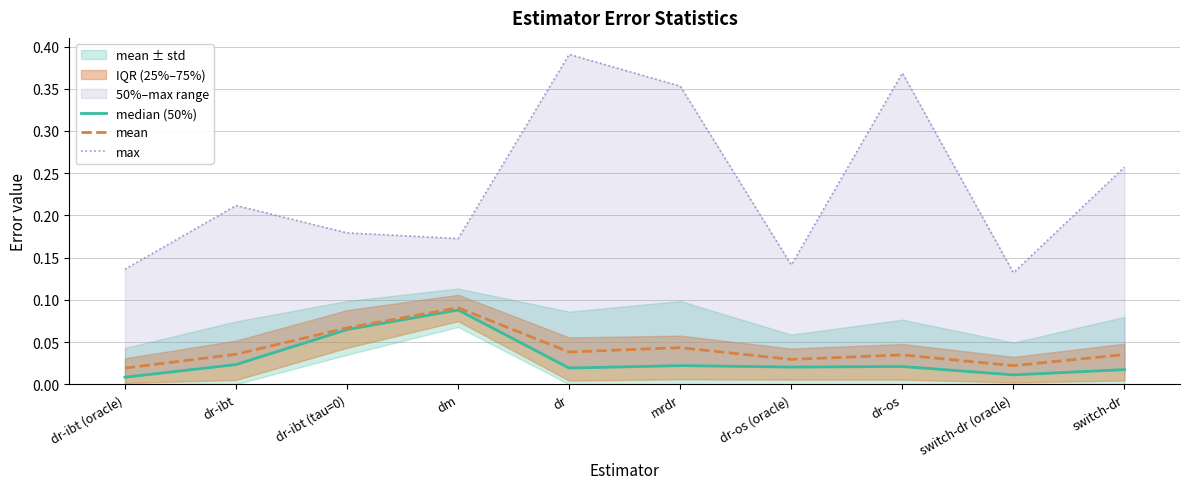

The median (50%) series shows 0.1 at dr-ibt (tau=0). True or false?

False